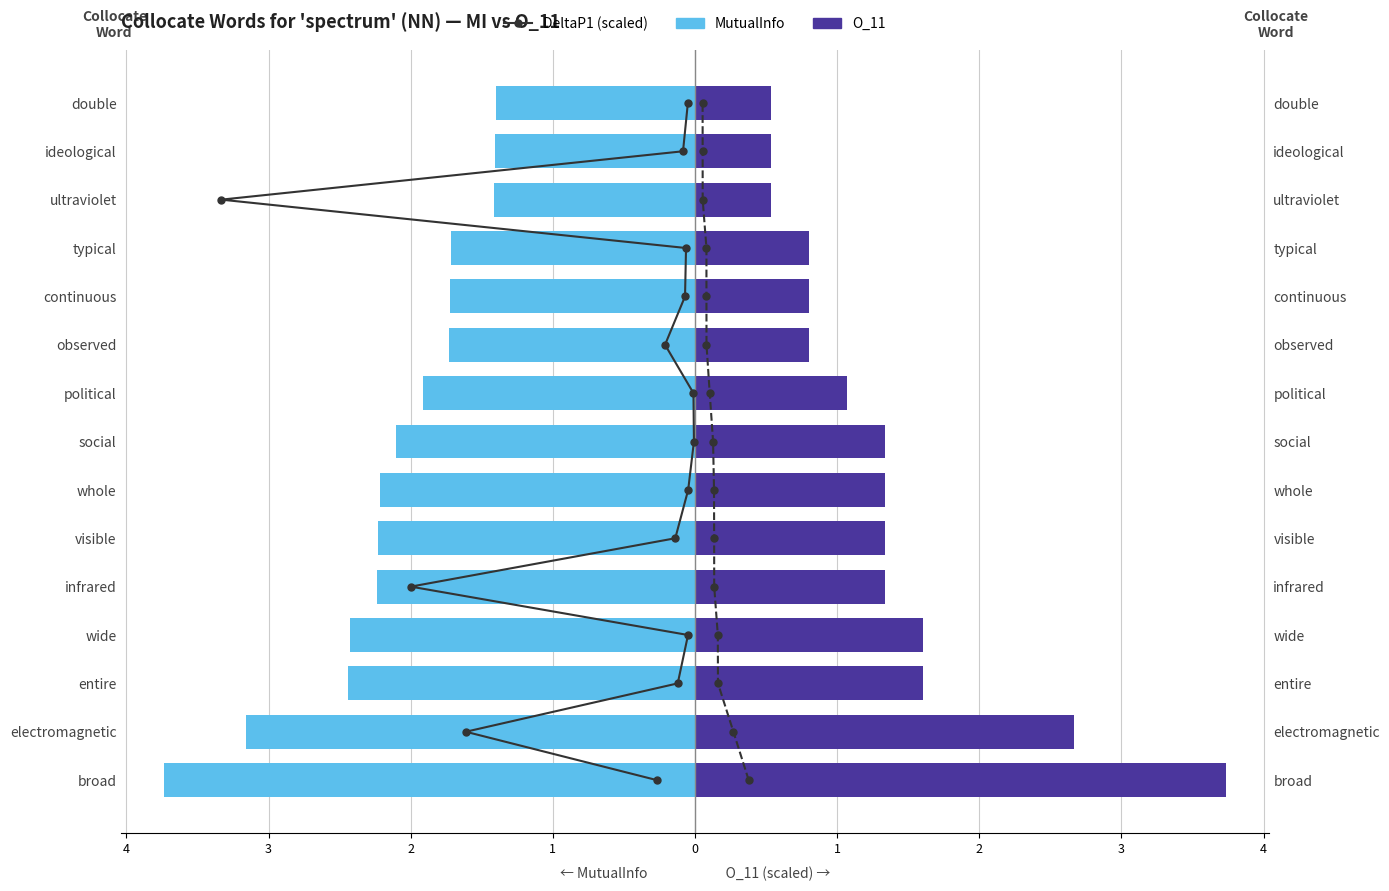

Which series has the widest spread of values?

DeltaP1 (scaled)